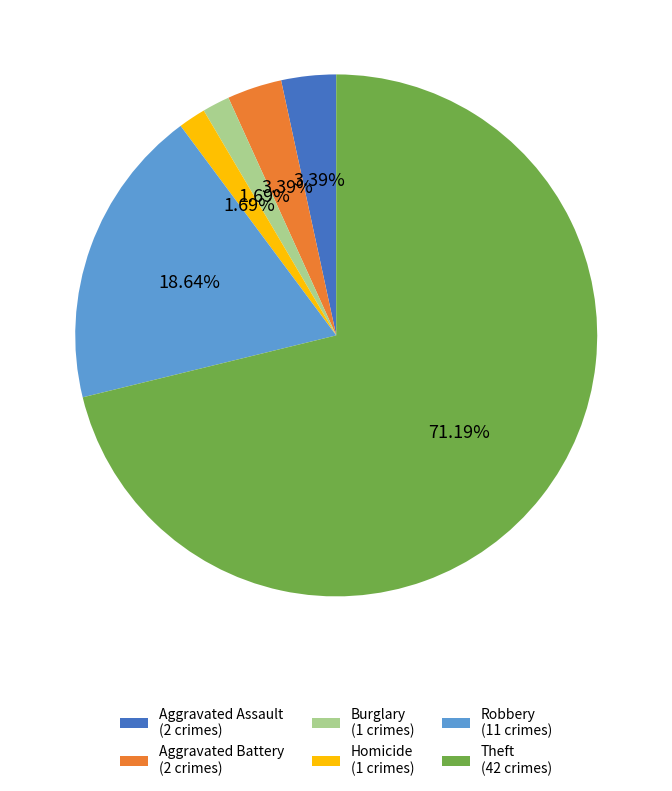

Do Robbery (11 crimes) and Homicide (1 crimes) together represent more than half of the pie?

No